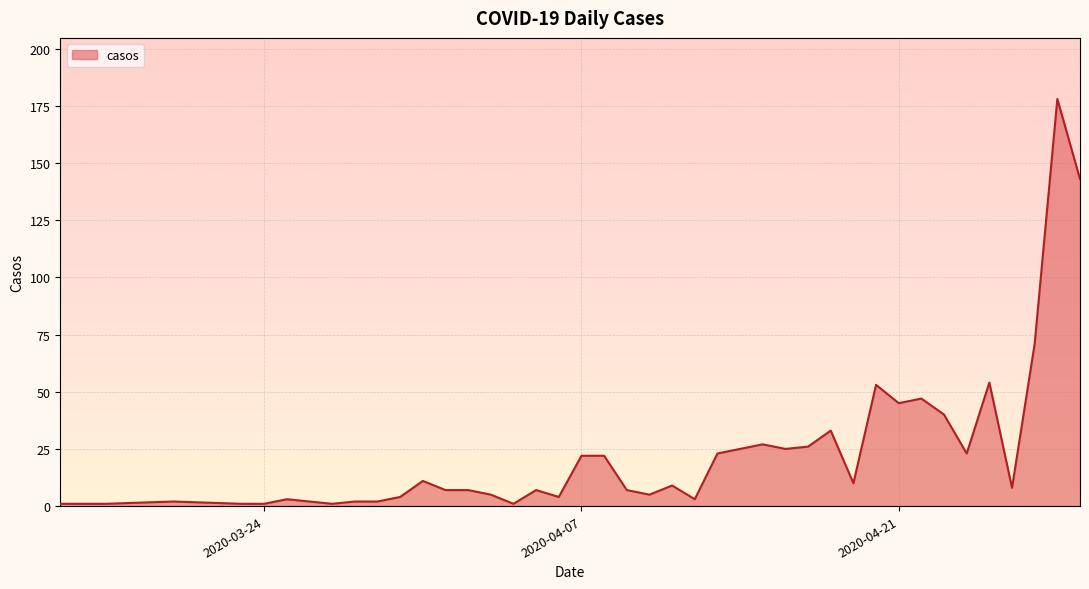

How many lines are shown in the chart?

1